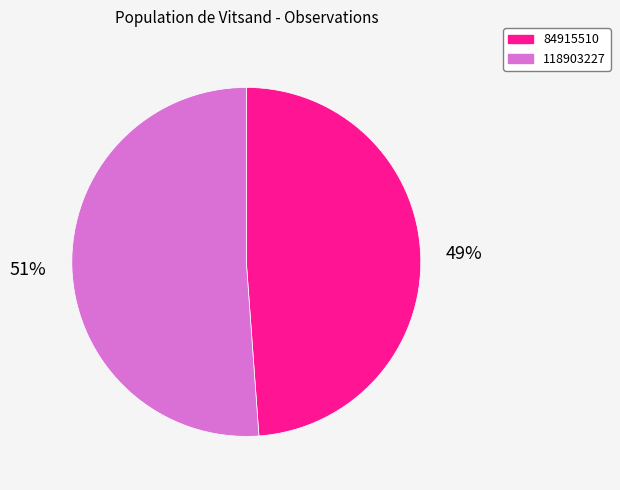

What is the ratio of the value at 118903227 to the value at 84915510?

1.0